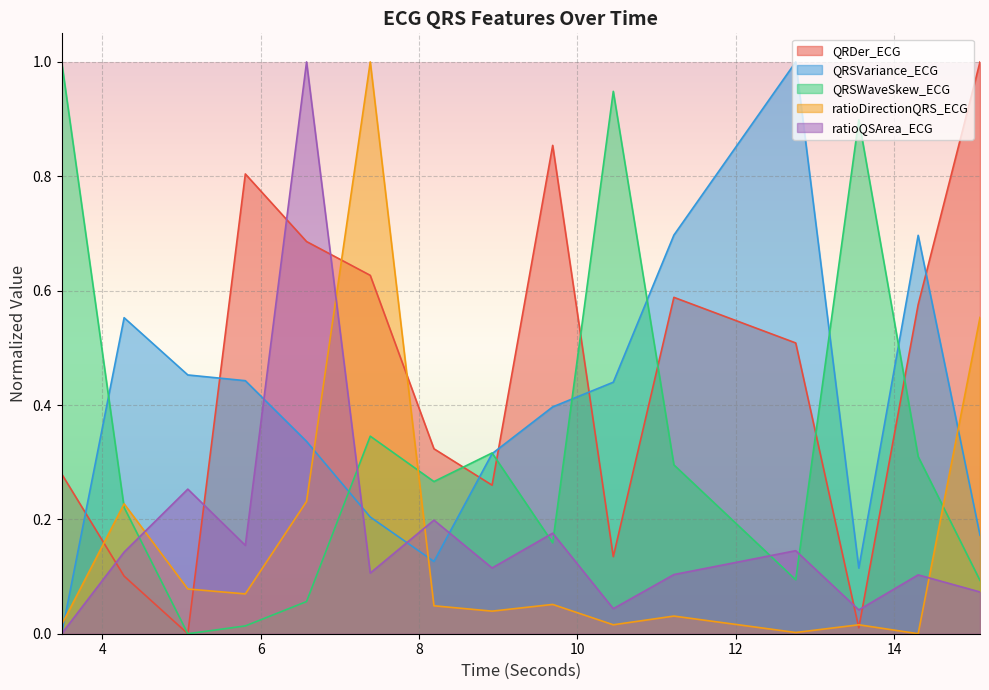

How many categories are shown in the chart?

15